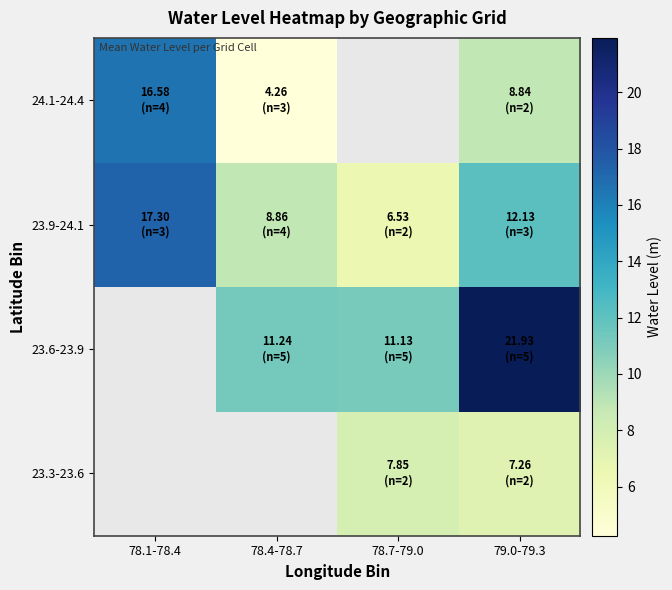

Which category has the lowest value across all series?

78.4-78.7